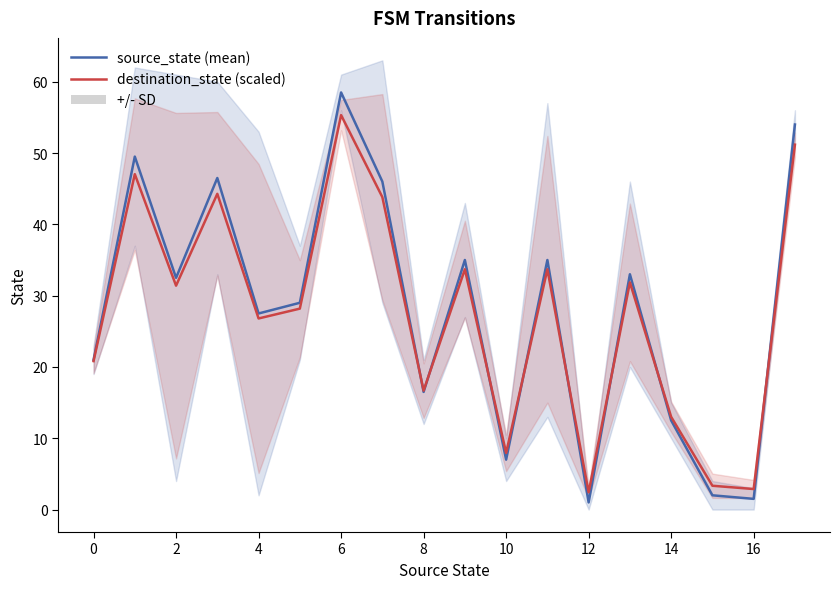

Does the chart have visible grid lines?

No